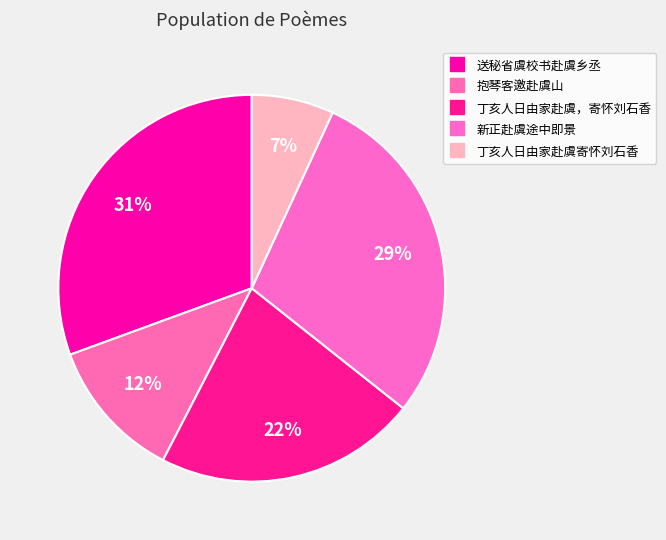

Count the number of slices in the pie.

5